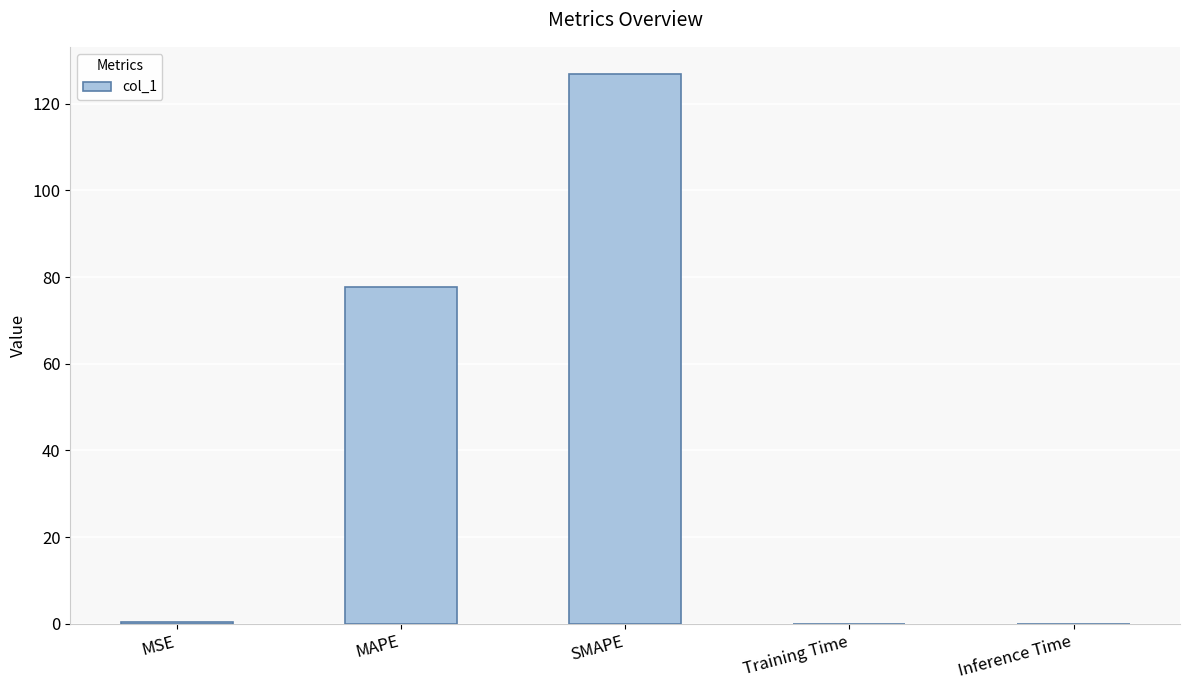

Approximately how many times larger is the value at MAPE compared to SMAPE?

0.6